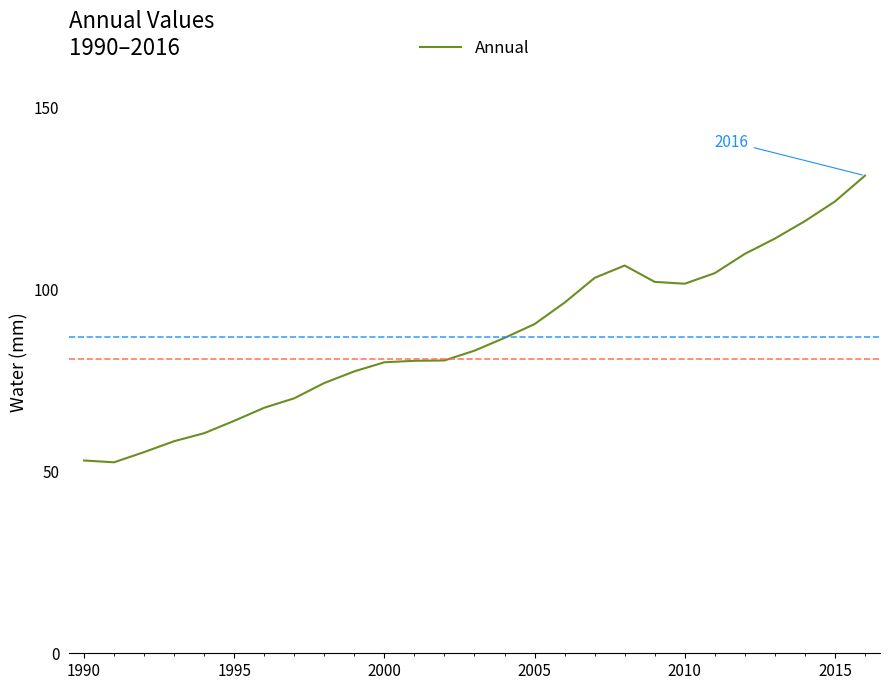

What is the difference between the maximum and minimum values?

78.8